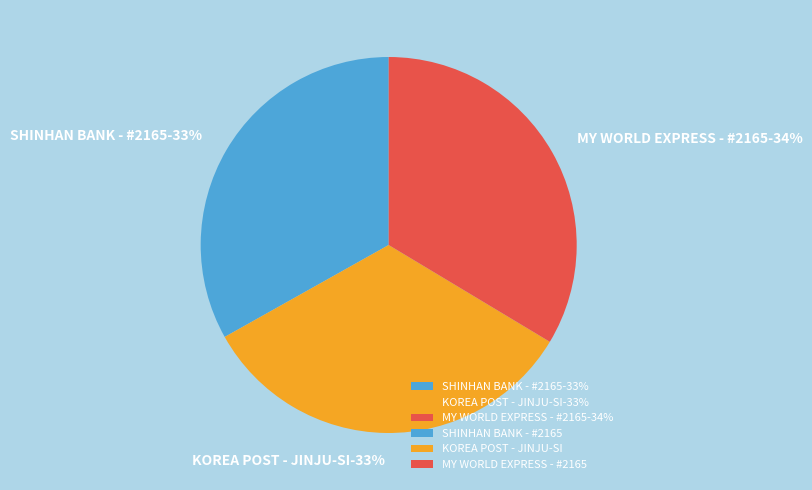

To the nearest percent, what portion does KOREA POST - JINJU-SI - 306-GUN-SA represent?

33%